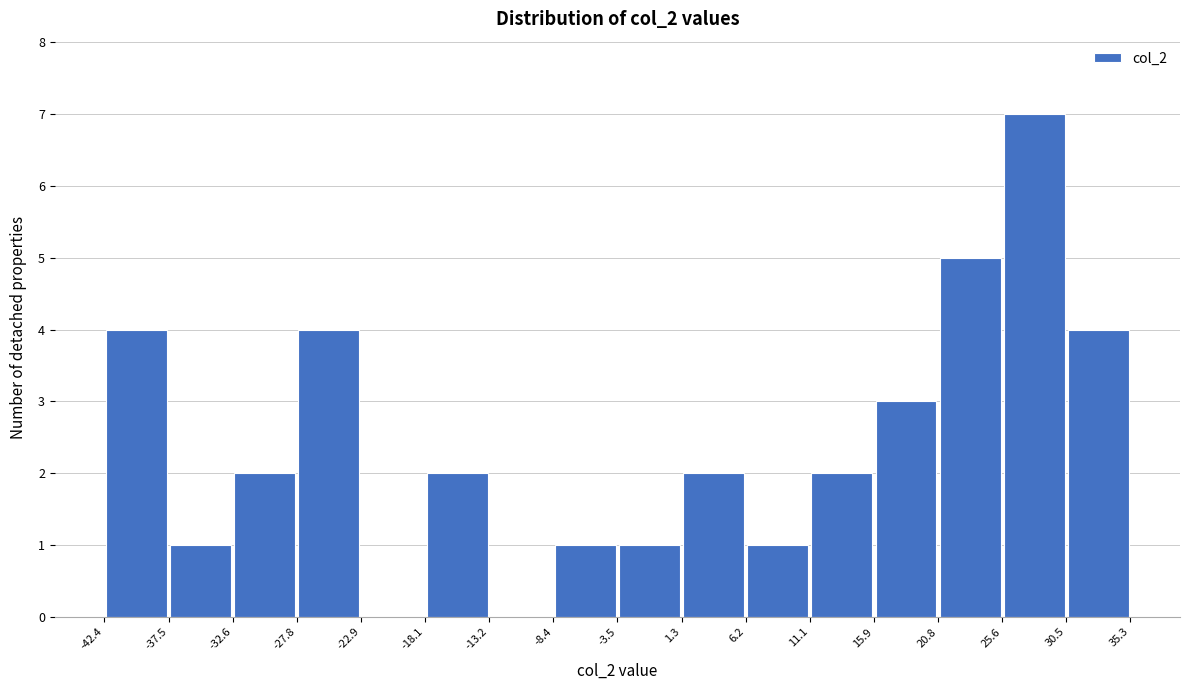

How tall is the bar that spans 30.5 to 35.3 on the x-axis? The values are not printed on the chart, so give them approximately, as read against the axis.

4